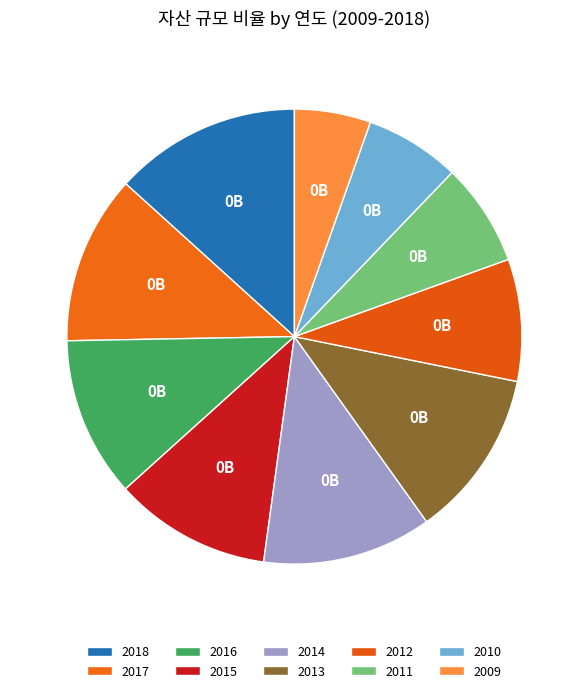

To the nearest percent, what percentage of the pie is 2011?

7%